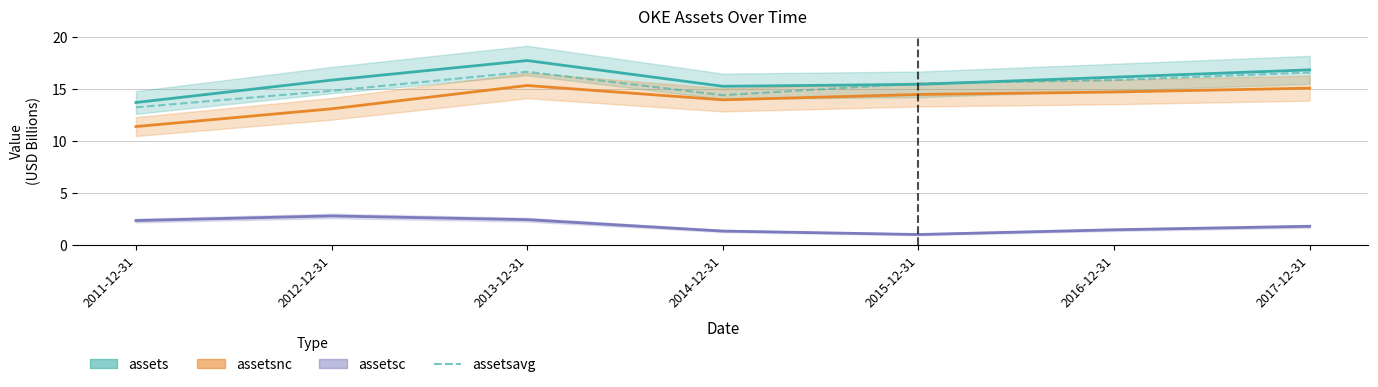

How many values in the assetsavg series are below 15?

3